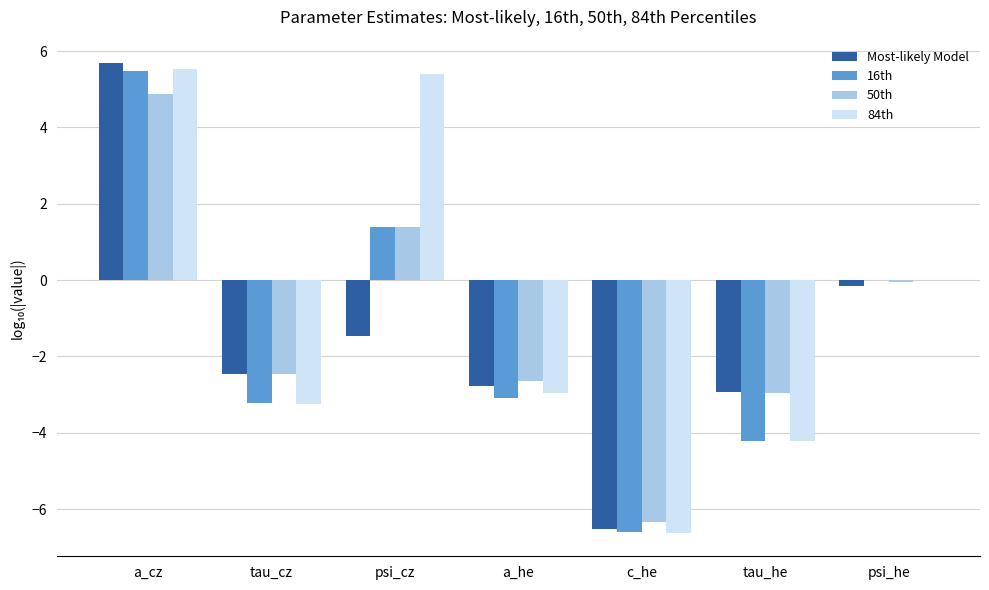

True or false: 50th has a value of -1.1 at a_he.

False